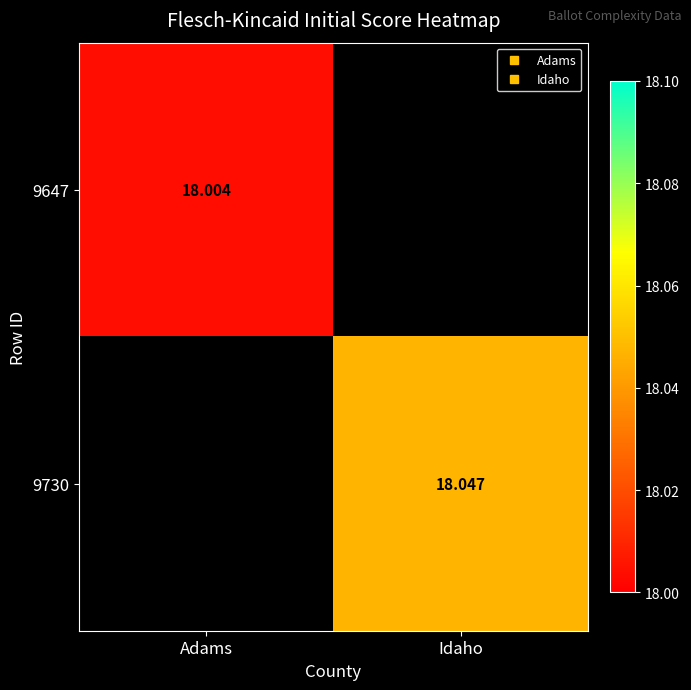

Rank the series at Adams from lowest to highest value.

9647, 9730